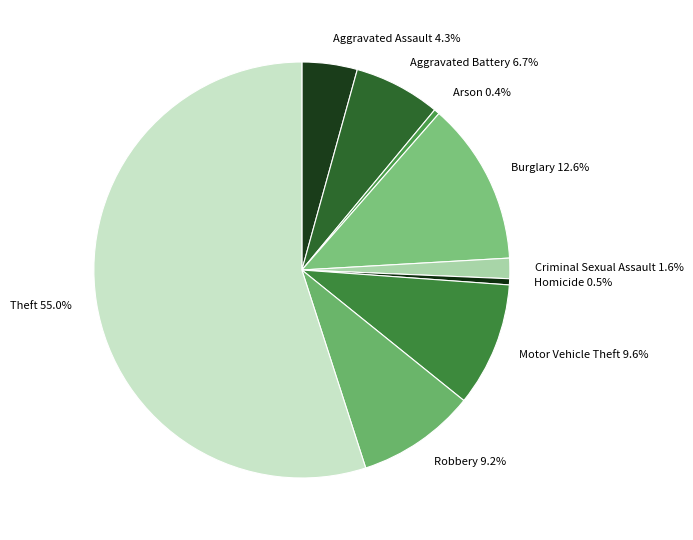

How many slices are in this pie chart?

9